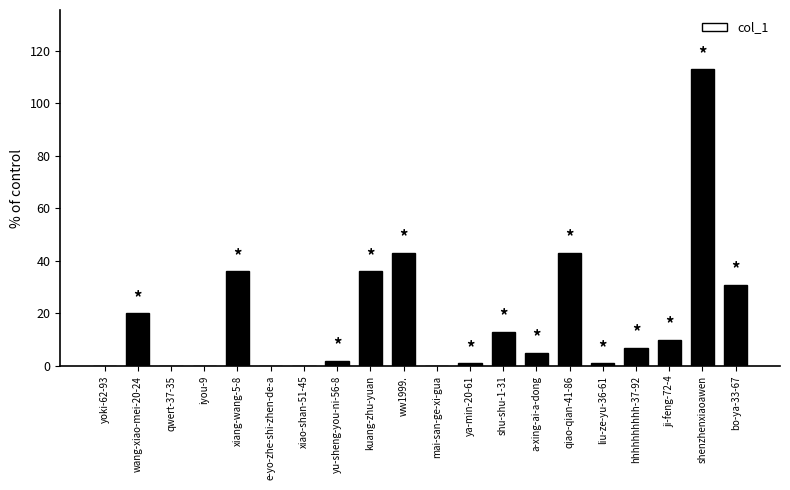

At which label does the data first exceed 7?

wang-xiao-mei-20-24